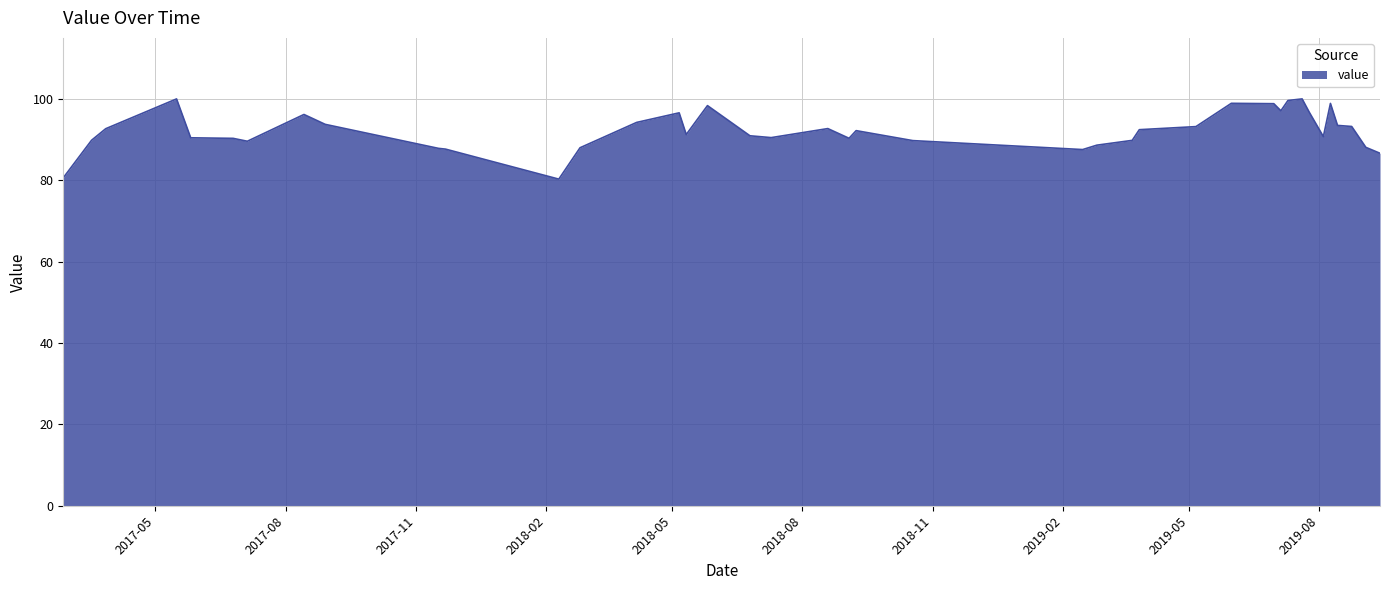

What is the greatest value displayed?

100.0